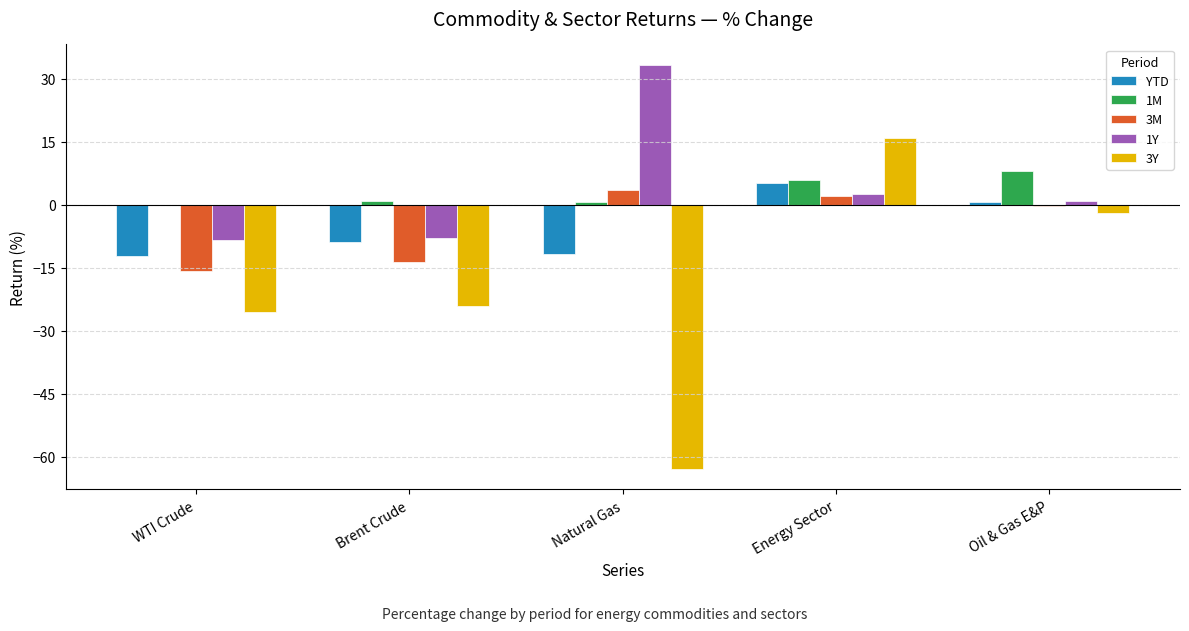

At which category is the sum across all series the highest?

Energy Sector